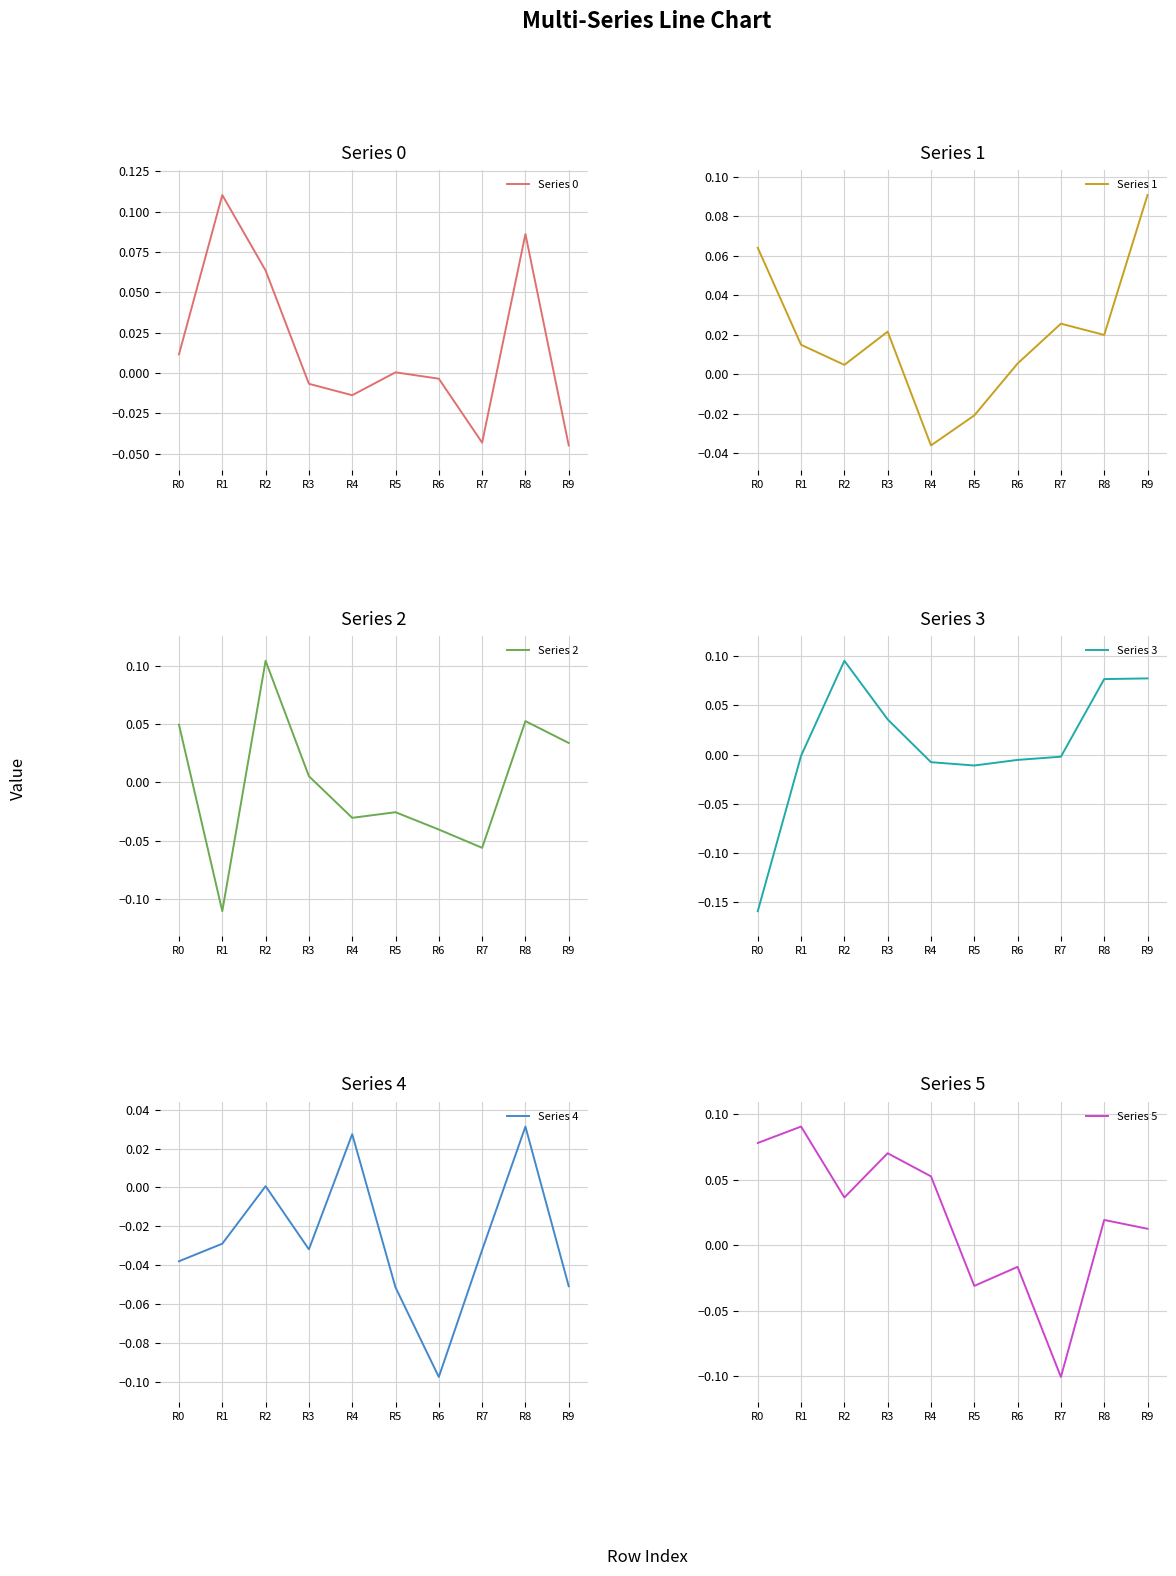

Which has a higher value, R1 or R0?

R1